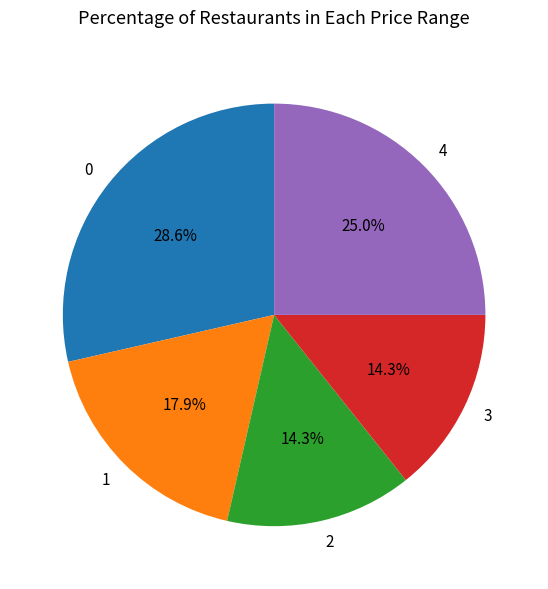

Count the number of slices in the pie.

5